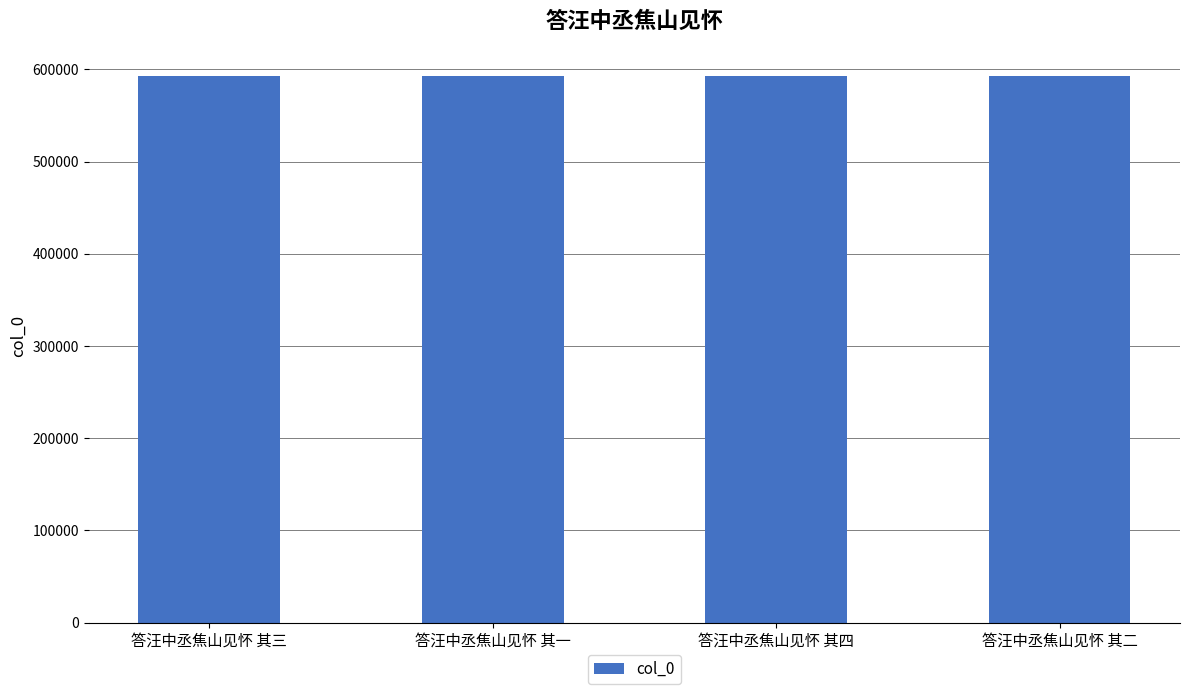

What is the difference between the second highest and minimum values?

2